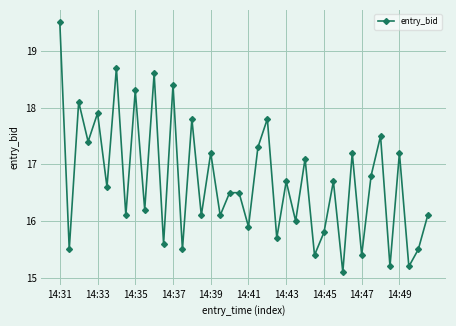

Reading left to right, transcribe all the data shown in this chart.

19.5	15.5	18.1	17.4	17.9	16.6	18.7	16.1	18.3	16.2	18.6	15.6	18.4	15.5	17.8	16.1	17.2	16.1	16.5	16.5	15.9	17.3	17.8	15.7	16.7	16.0	17.1	15.4	15.8	16.7	15.1	17.2	15.4	16.8	17.5	15.2	17.2	15.2	15.5	16.1